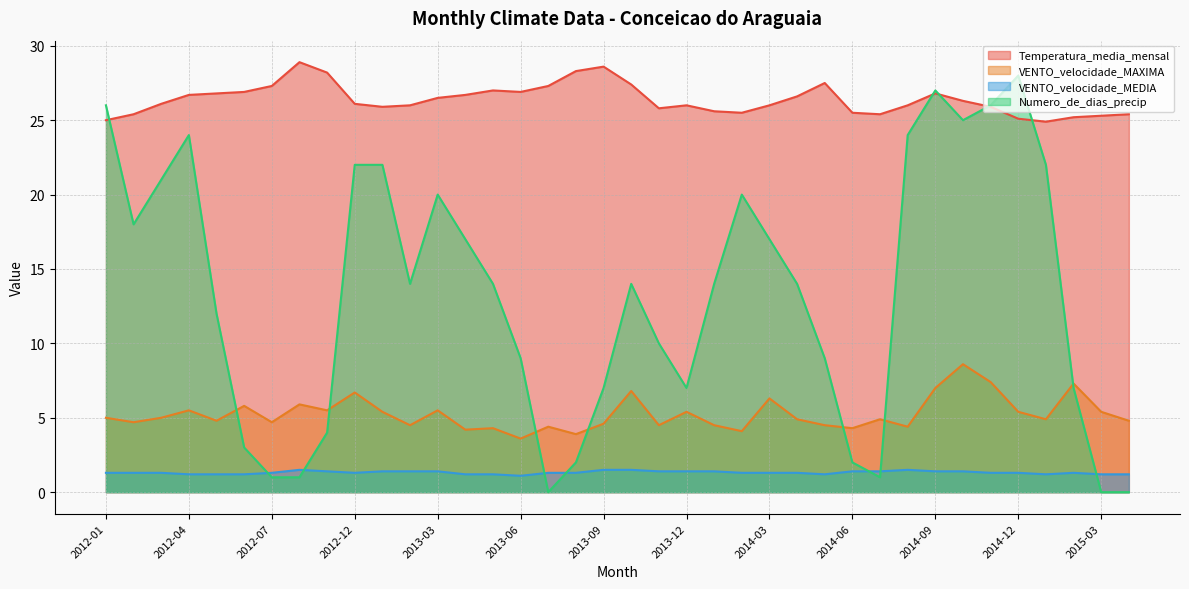

At how many categories does at least one series exceed 20?

38